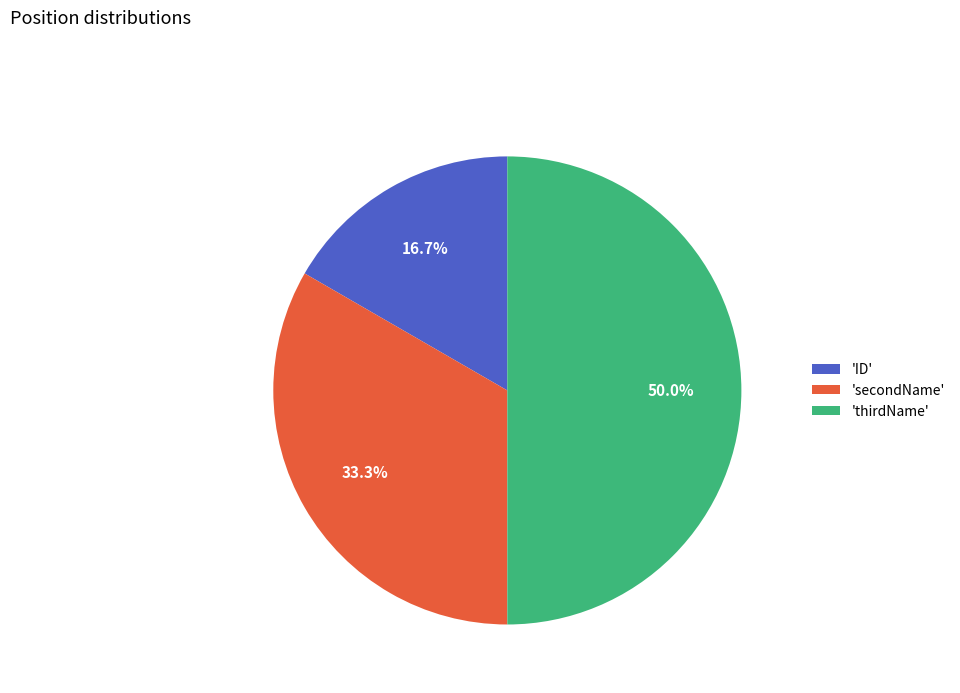

What is the largest slice in the pie chart?

'thirdName'